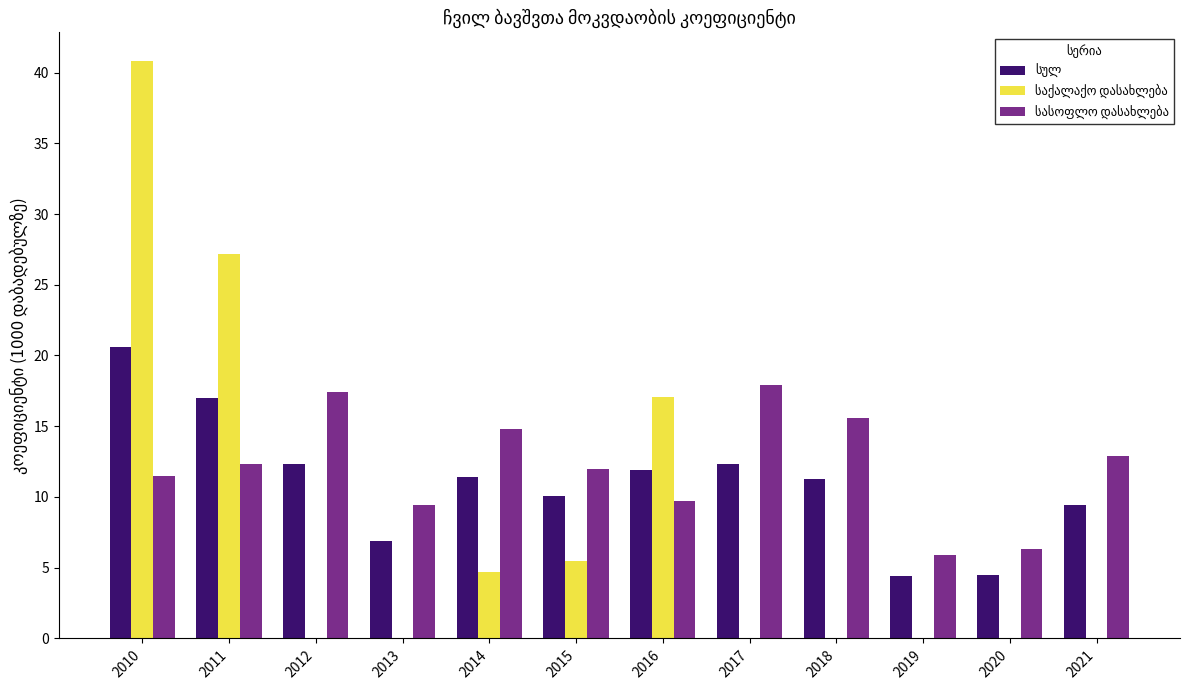

What is the greatest value displayed?

40.8